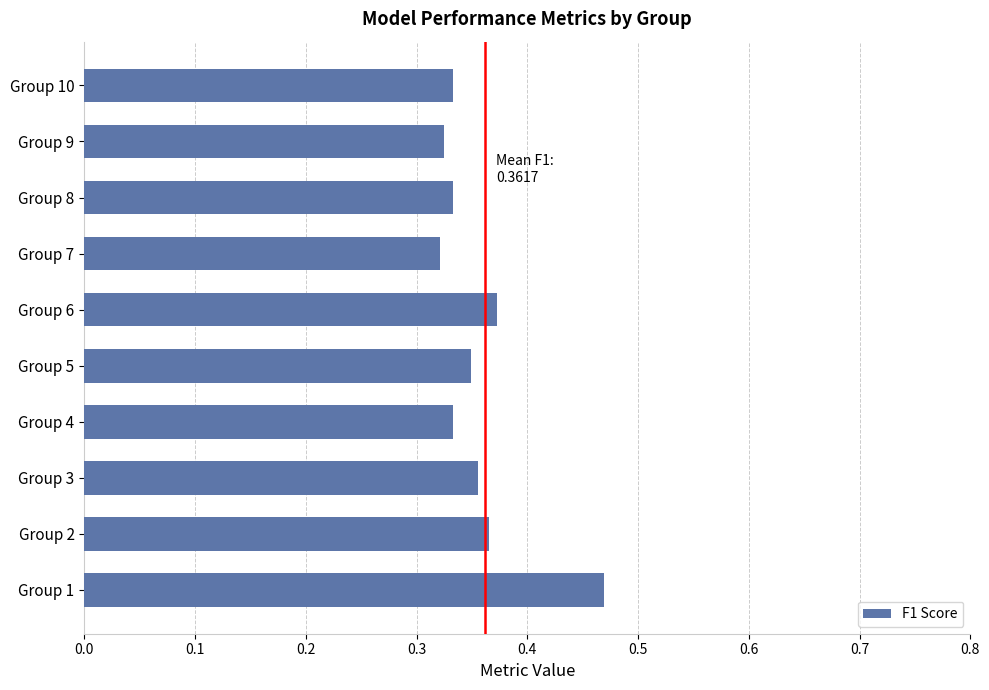

What is the sum of the values at Group 6 and Group 10?

0.7